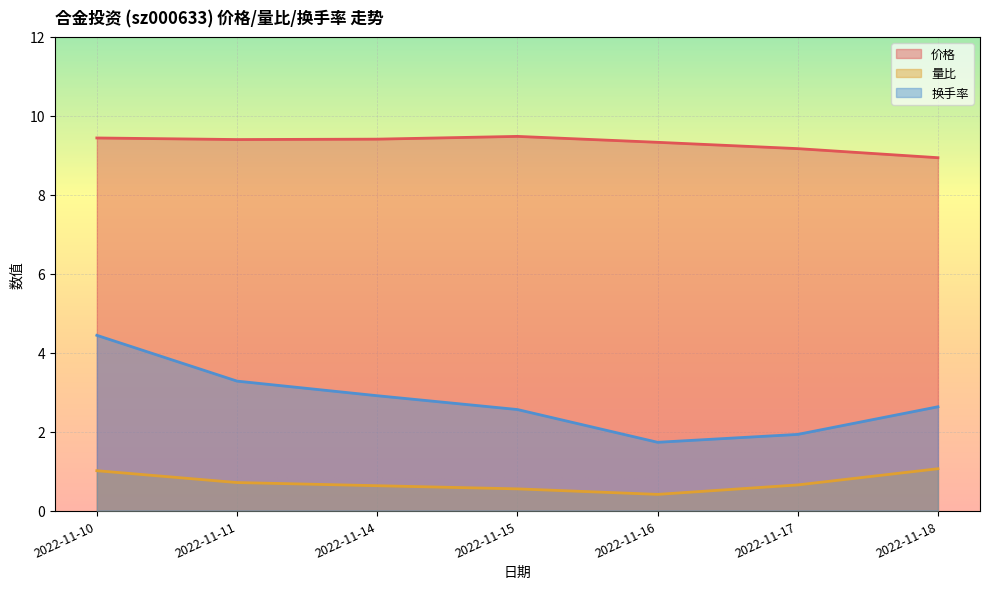

What is the difference between the highest and lowest values at 2022-11-10?

8.4